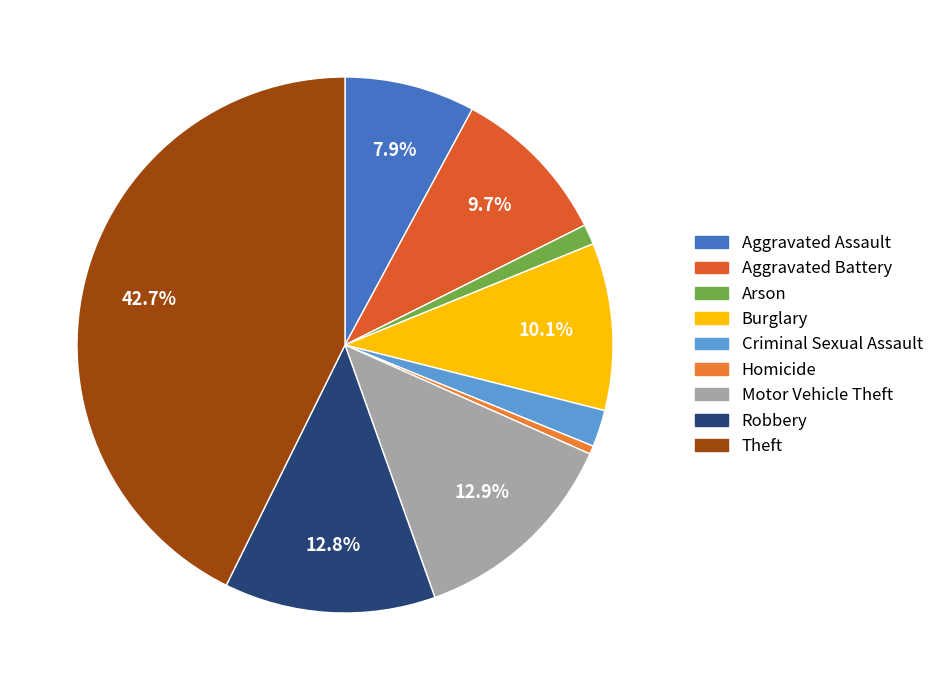

What percentage is the Arson slice, to the nearest percent?

1%